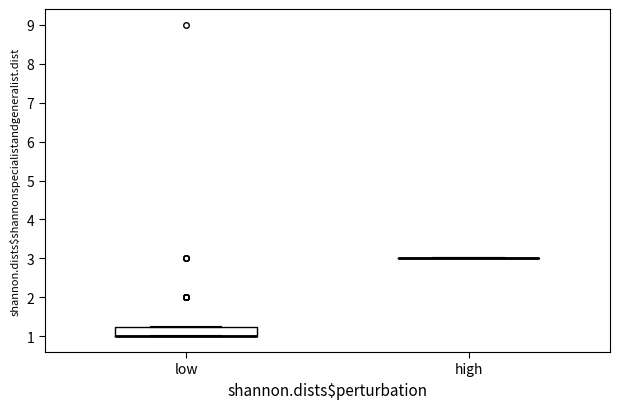

Reading left to right, read every box against the y-axis: the position of its median line, the range the box covers, and the ends of its whiskers. The values are not printed on the chart, so give them approximately, as read against the axis.

low: median 1.0 (drawn on the box's lower edge), box 1.0 to 1.3, whiskers 1.0 to 1.3
high: box collapsed to a line at 3.0, whiskers 3.0 to 3.0